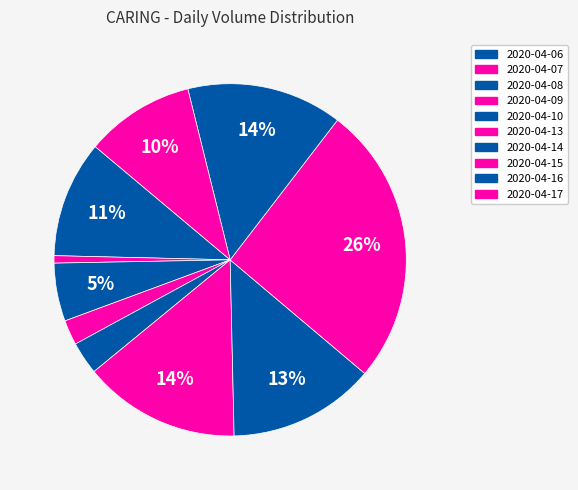

How many segments does this pie chart have?

10